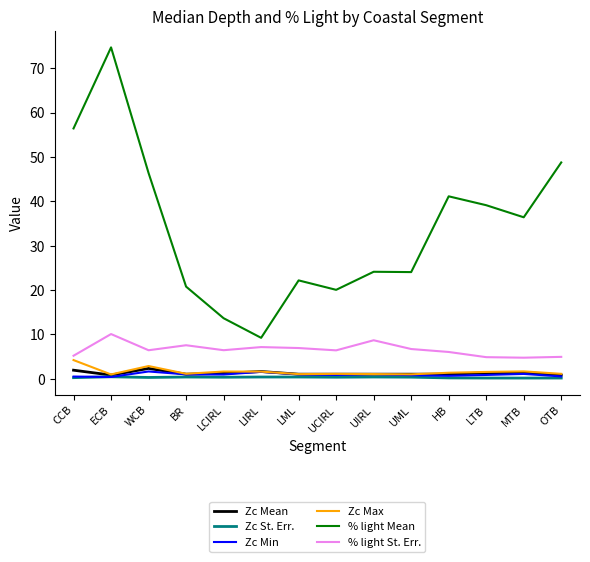

What is the difference between the second highest and minimum values in the Zc St. Err. series?

0.2